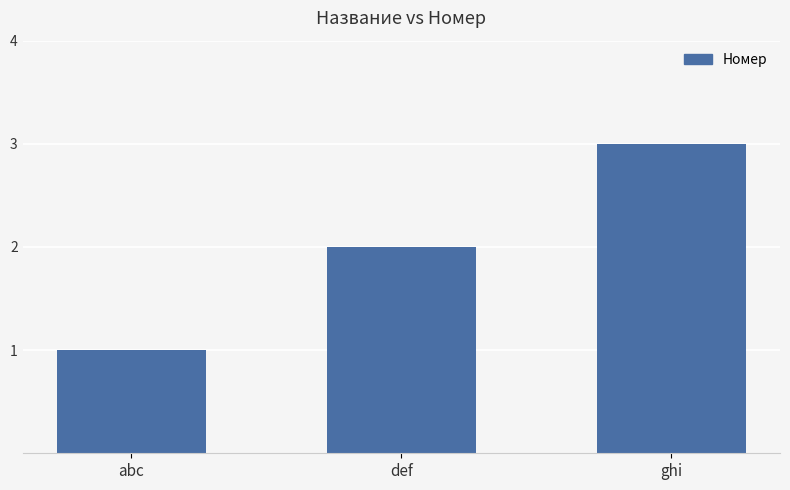

What is the label of the 2nd bar from the left?

def